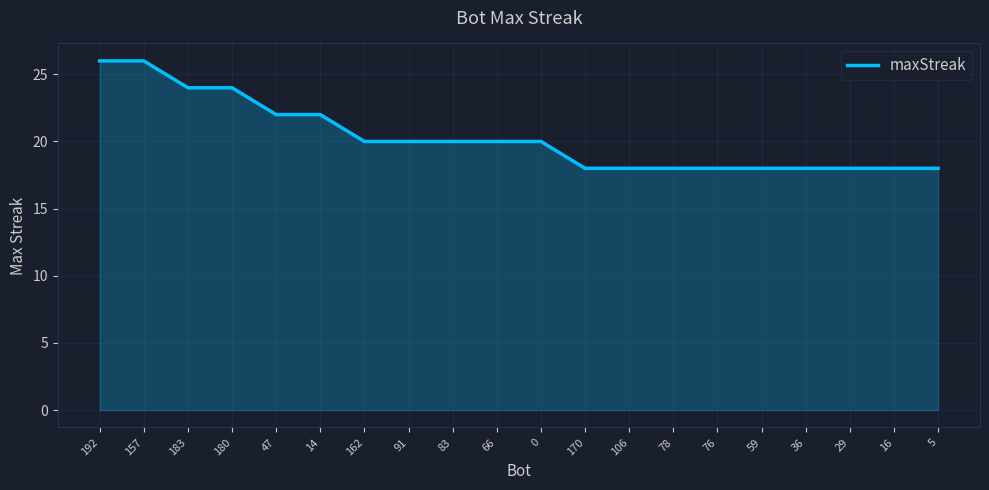

How many lines are shown in the chart?

1